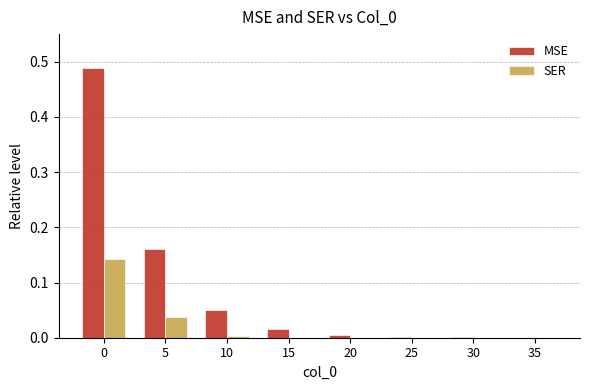

The SER series shows 0.0 at 30. True or false?

True